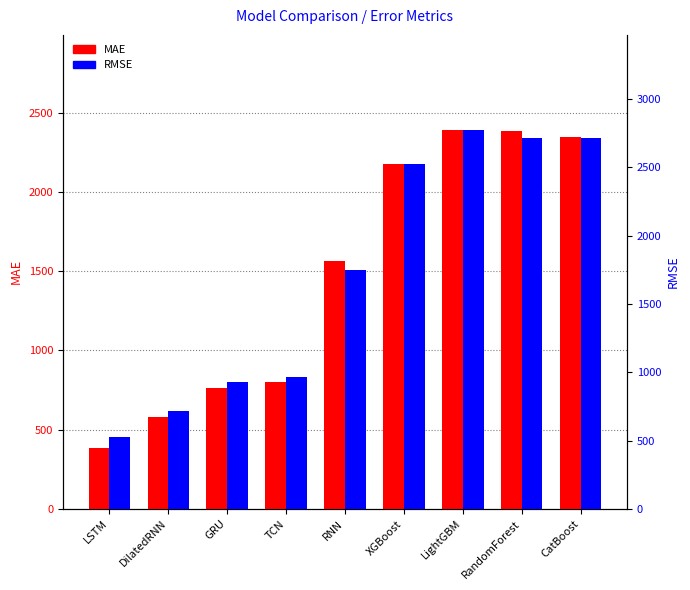

How many bars are there in each group?

2